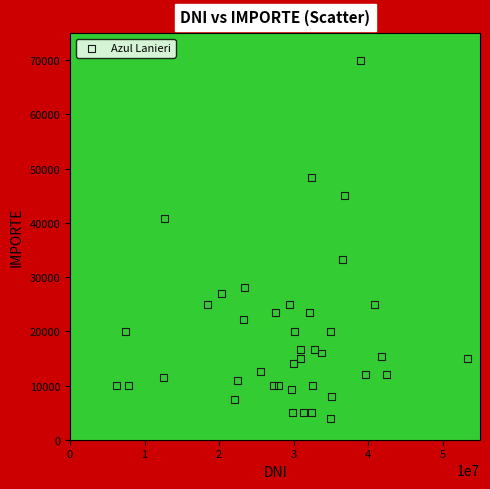

What is the range of X values (max minus min)?

47099823.0